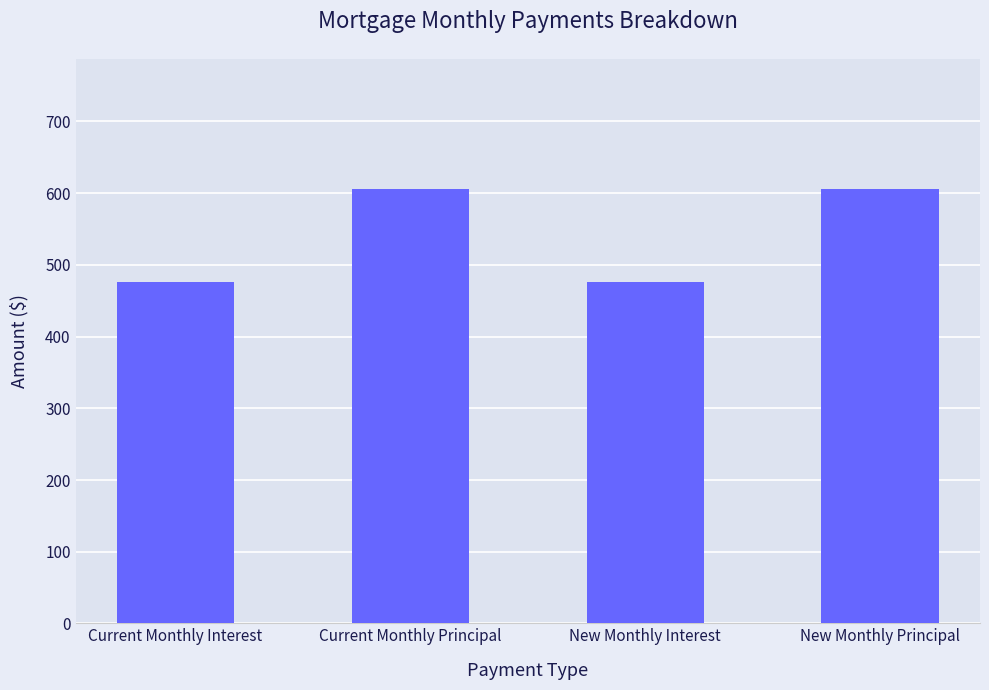

The value at Current Monthly Principal is 217.9. True or false?

False